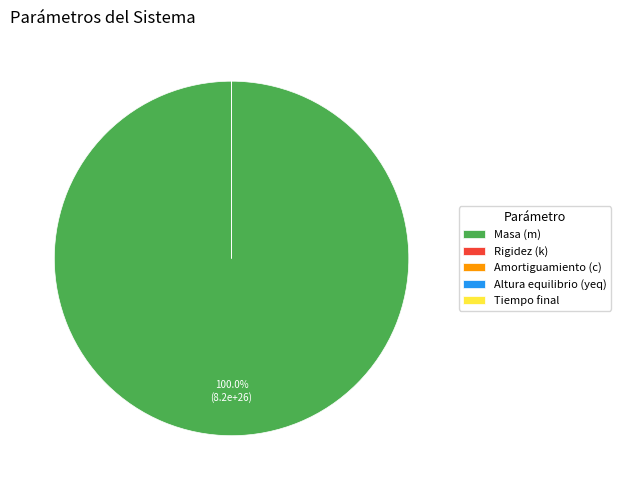

What is the largest slice in the pie chart?

Masa (m)